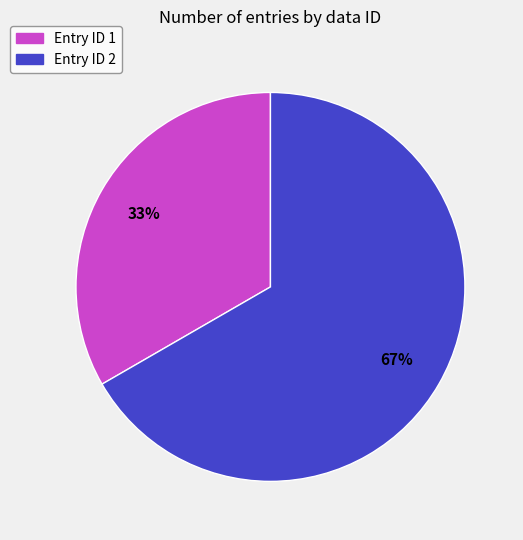

Is there any slice that represents more than half of the pie?

Yes